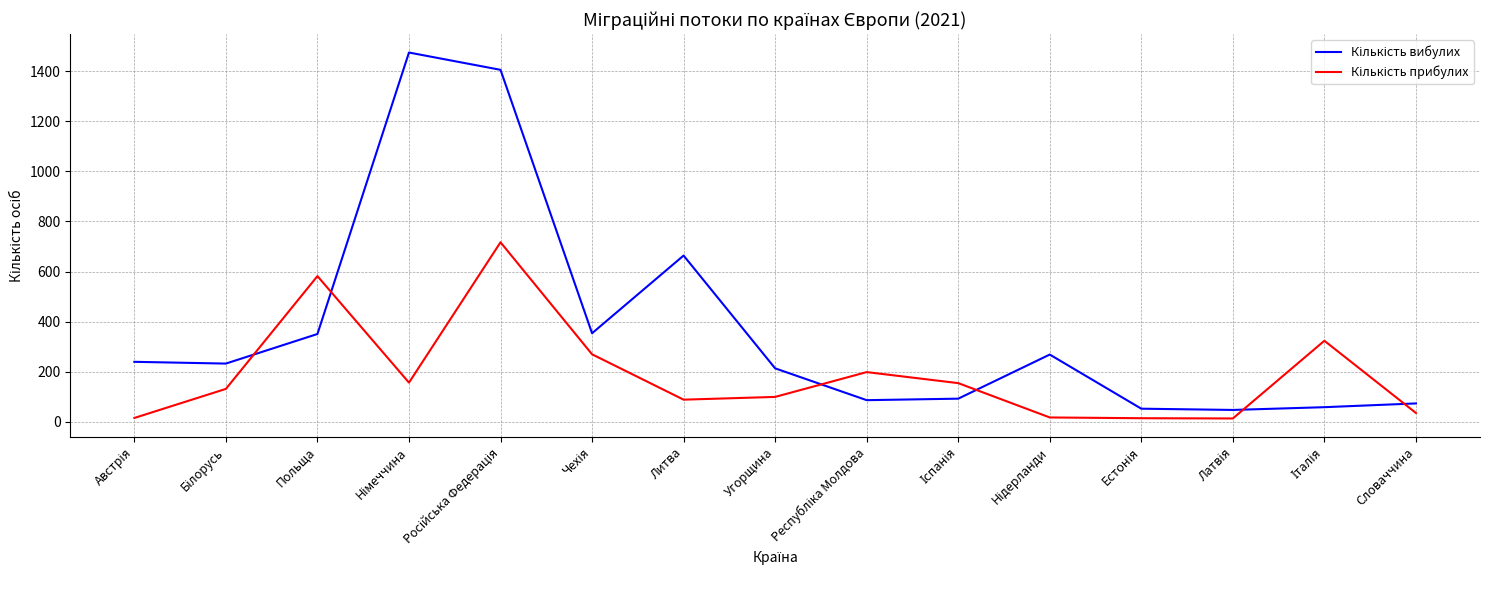

What is the maximum value shown in the chart?

1474